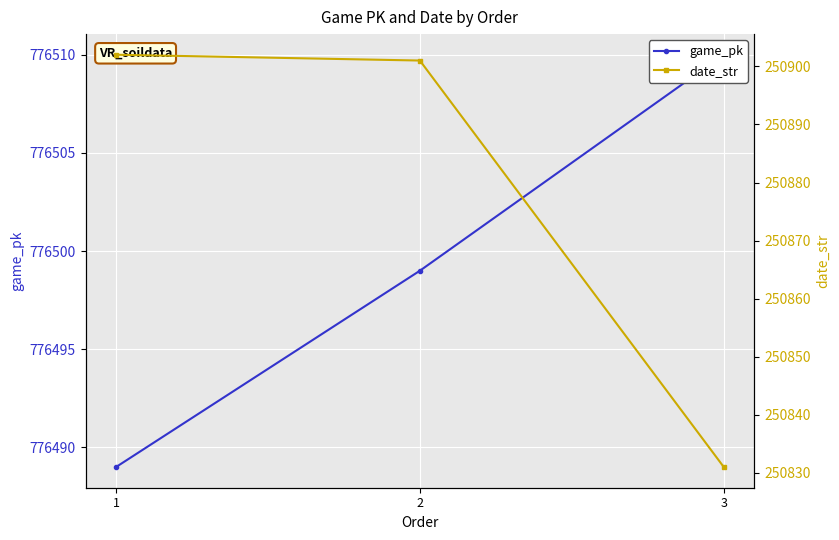

What is the value of the date_str point at the 1st from the left?

250902